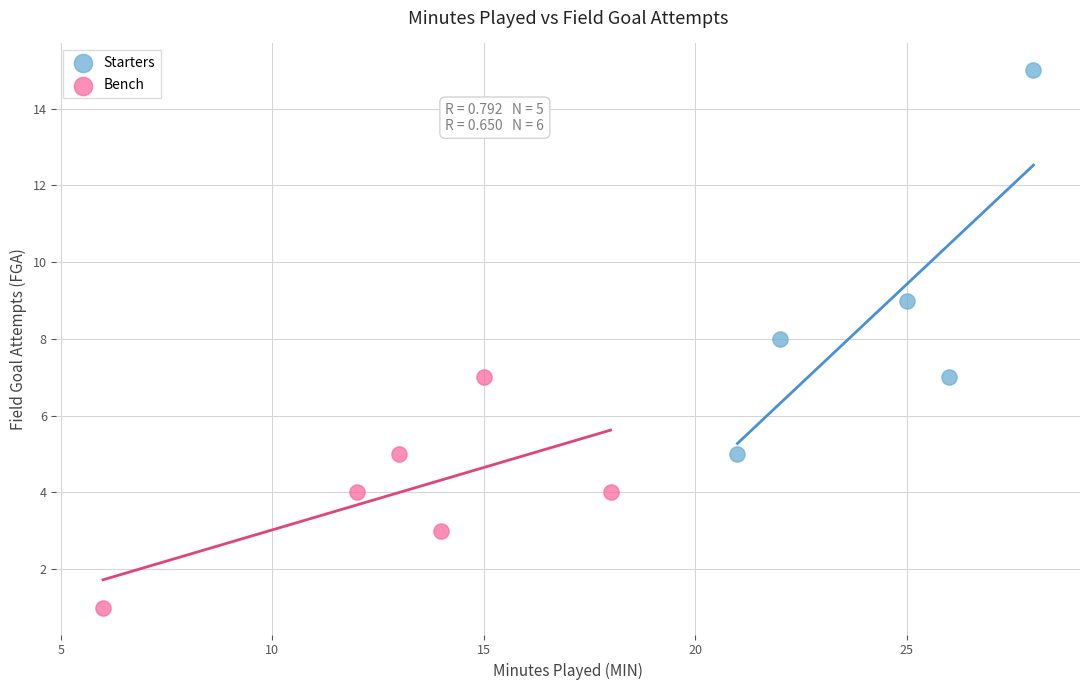

Which series has the widest spread of Y values?

Starters